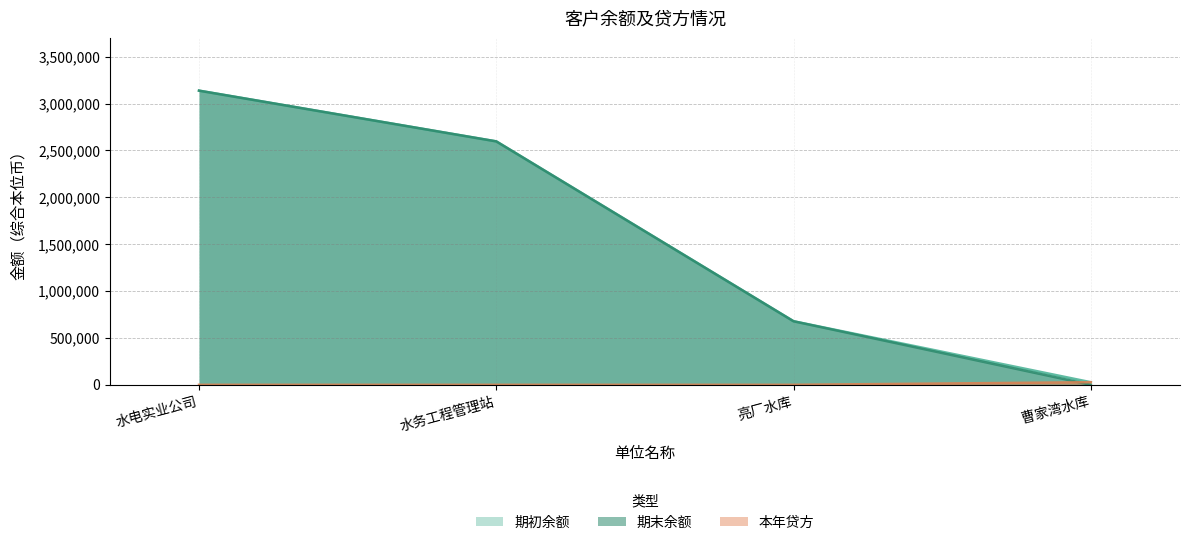

At 亮厂水库, list the series in order from largest to smallest.

期初余额, 期末余额, 本年贷方